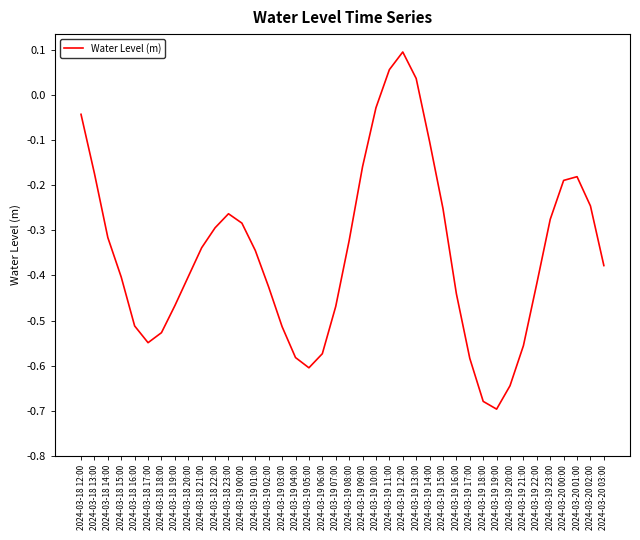

Which category has the highest value across all series?

2024-03-19 12:00